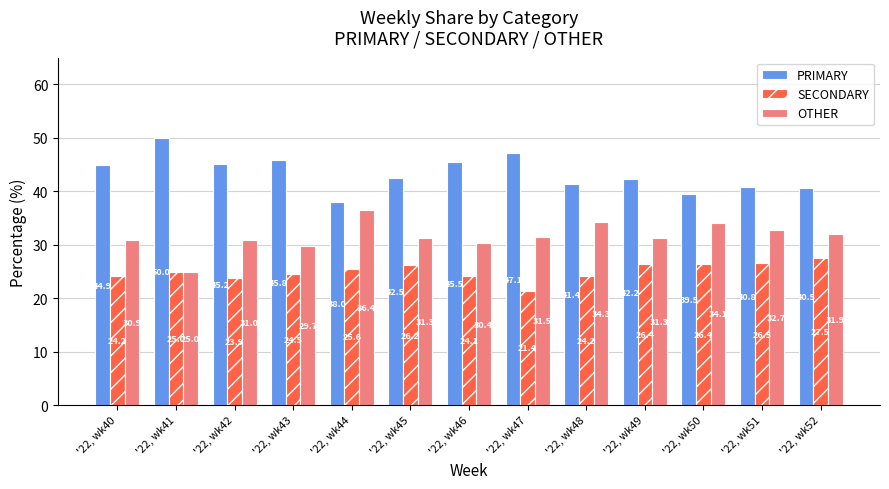

What are all the series names shown in the legend?

PRIMARY, SECONDARY, OTHER